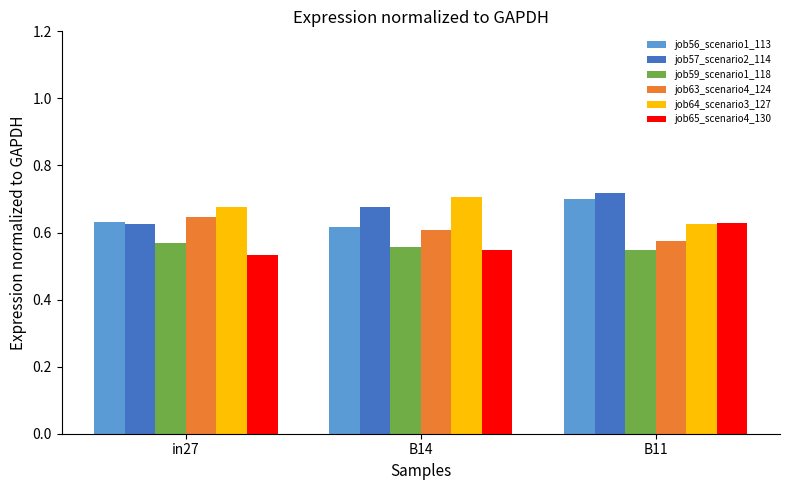

How many job65_scenario4_130 values are between 0 and 1?

3